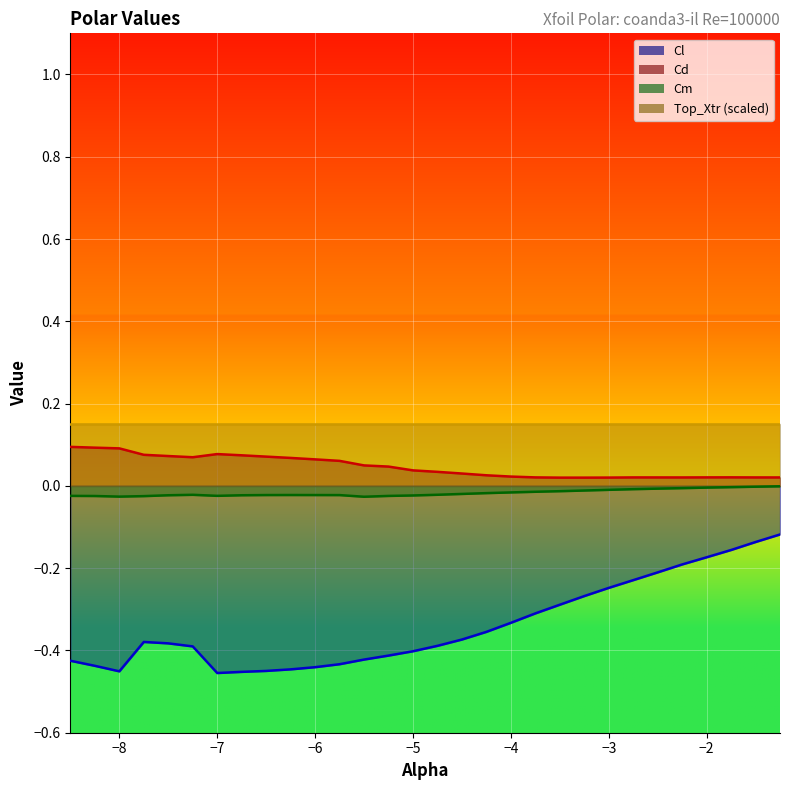

At which category is the sum across all series the highest?

-1.25